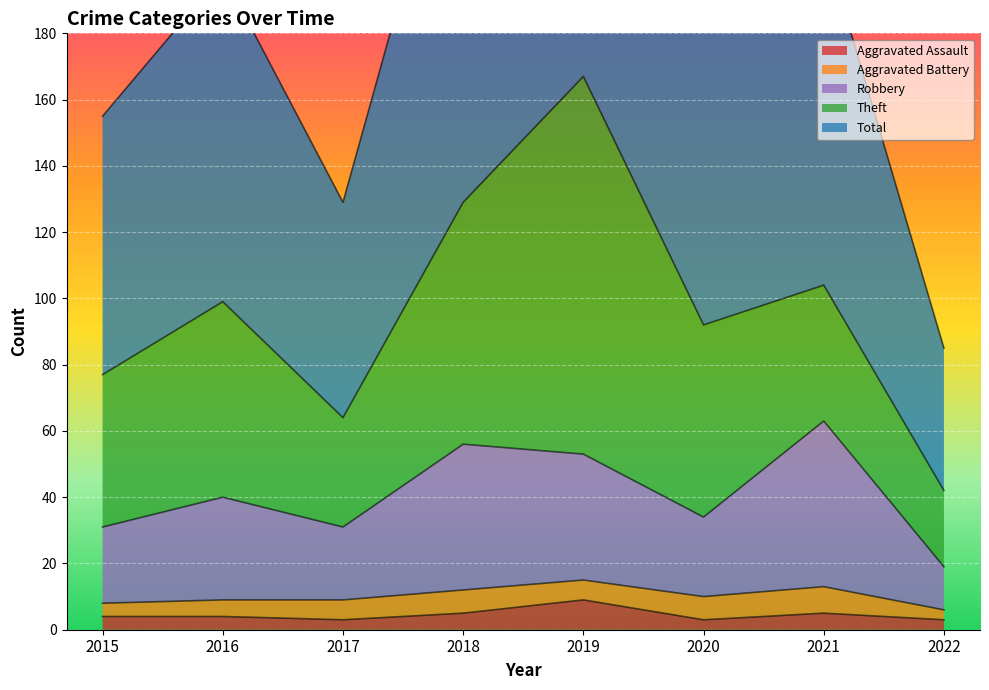

What is the maximum value for Aggravated Assault?

9